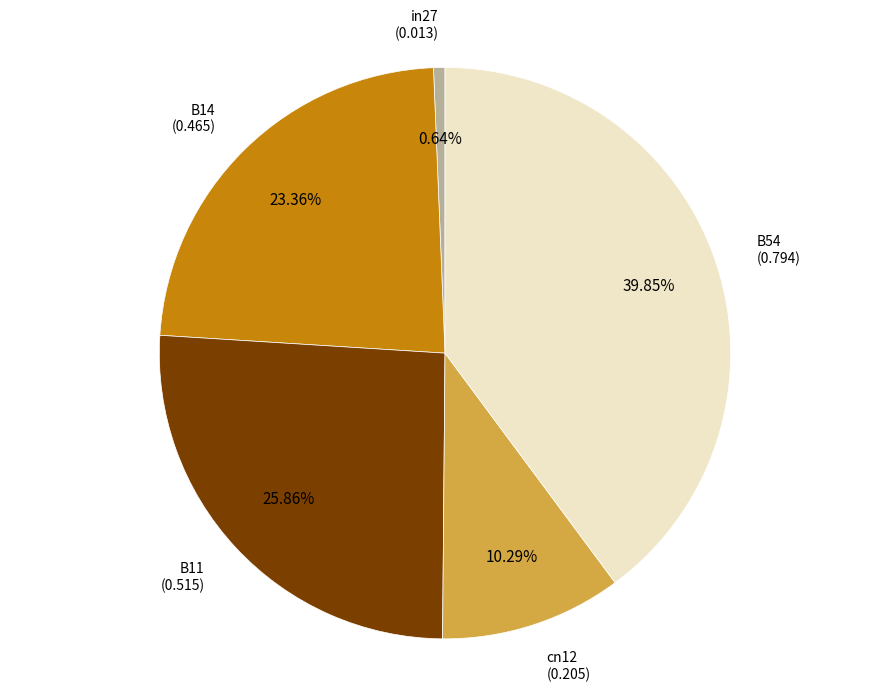

The B11 slice represents 26% of the pie. True or false?

True